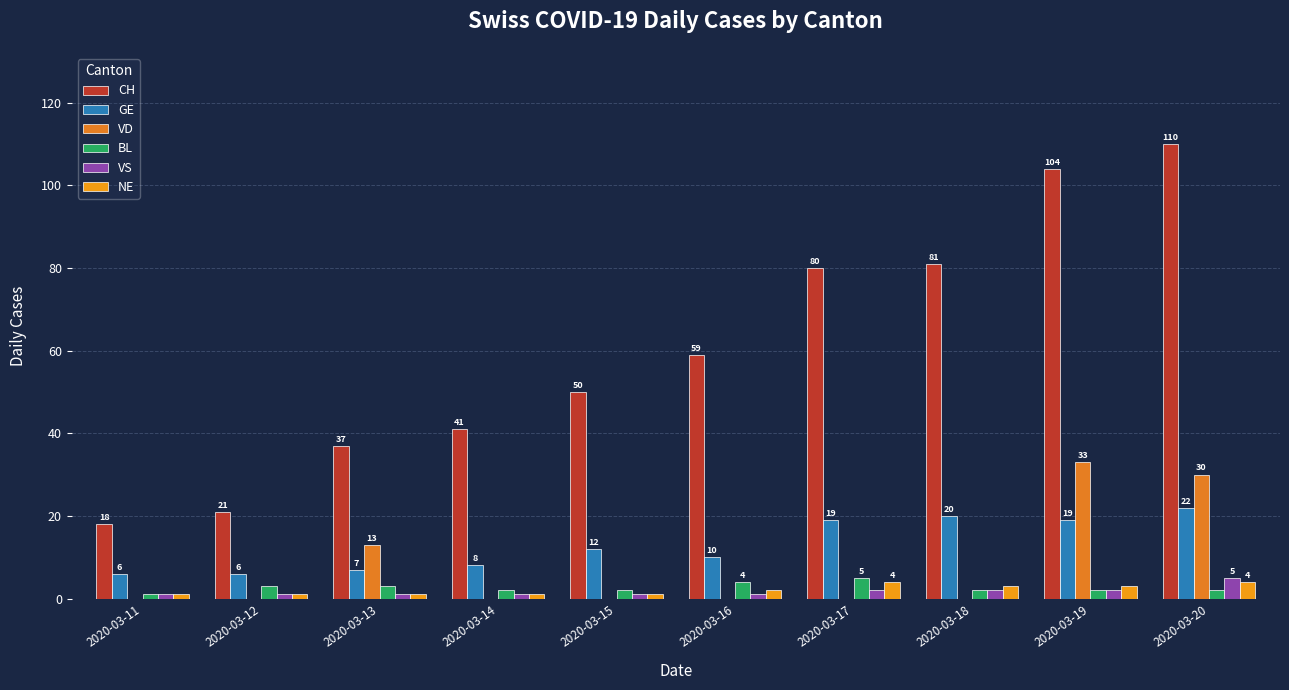

How many series are shown in this chart?

6